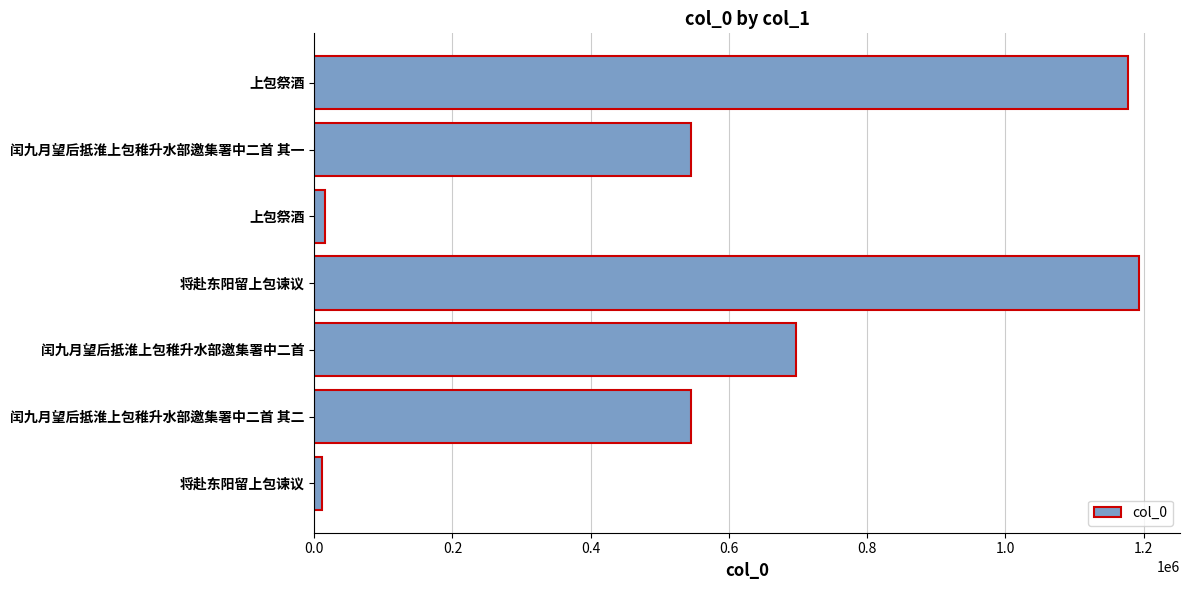

Does the chart contain any negative values?

No